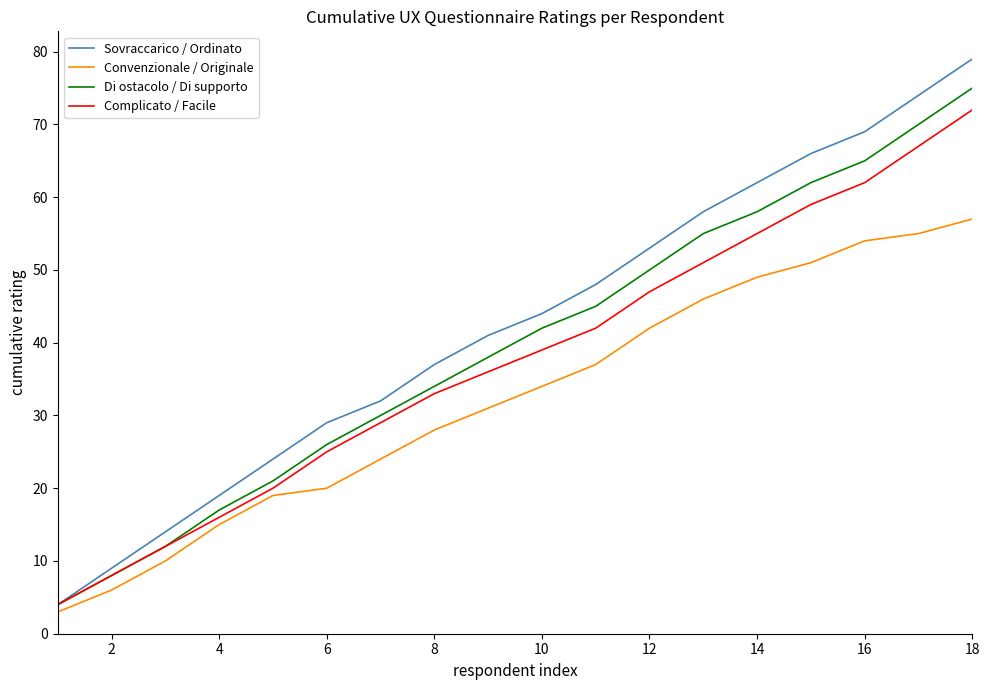

What is the smallest value displayed?

3